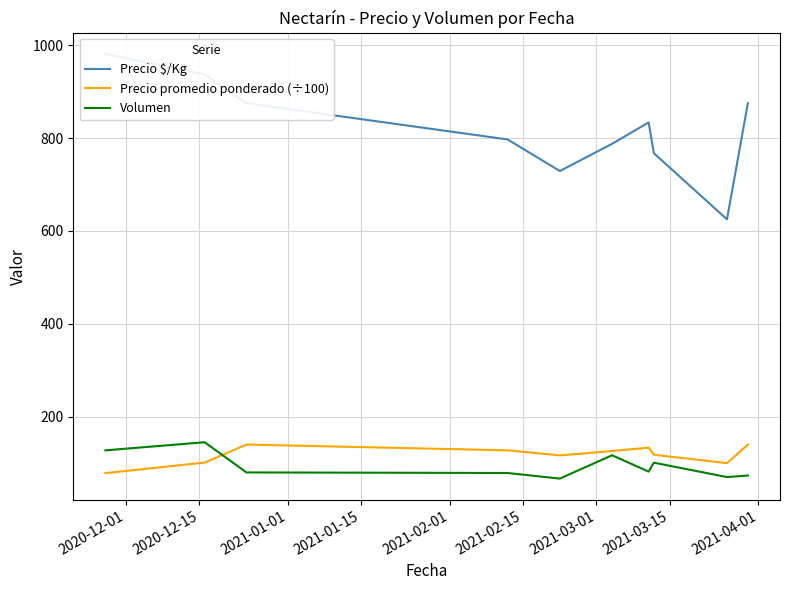

How many lines are shown in the chart?

3